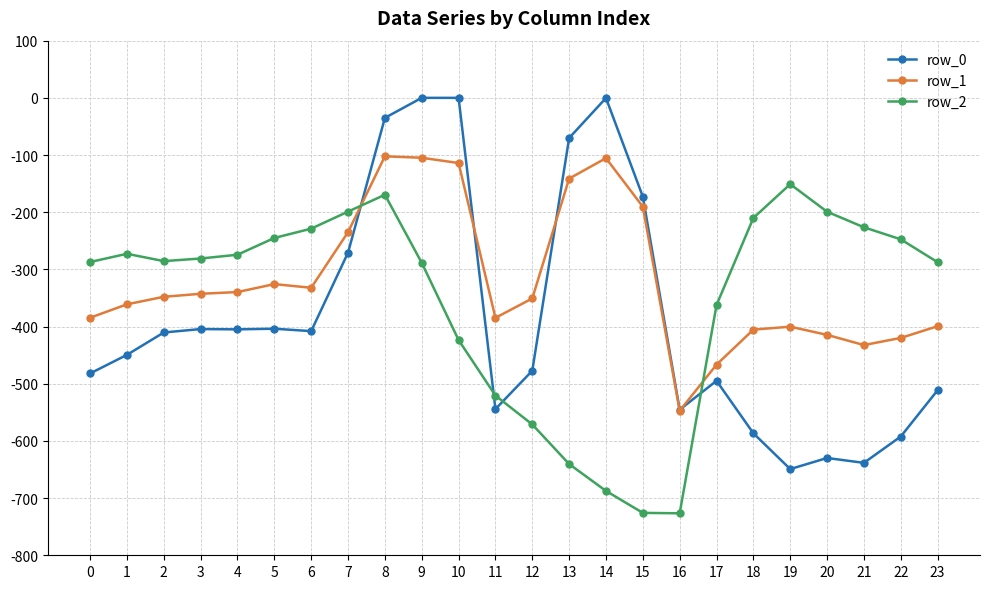

What is the smallest value displayed?

-726.6